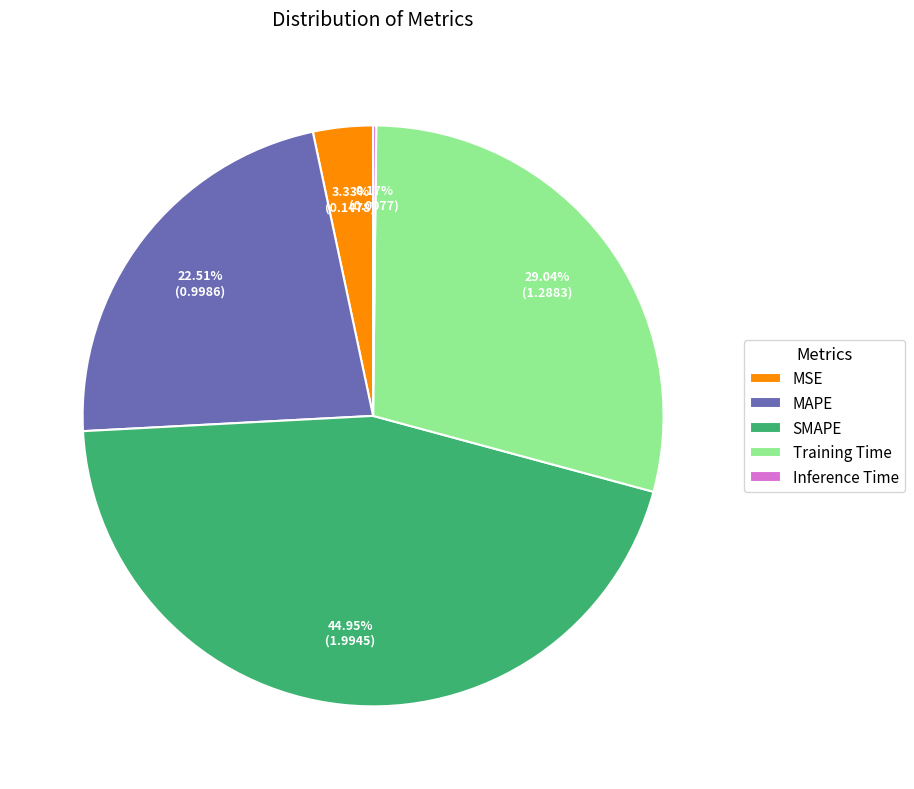

How much of the chart is everything except SMAPE?

55.0%